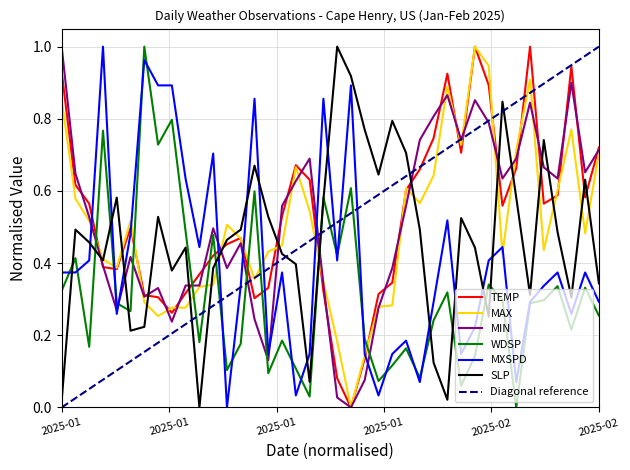

How many intersections are there between WDSP and TEMP?

10